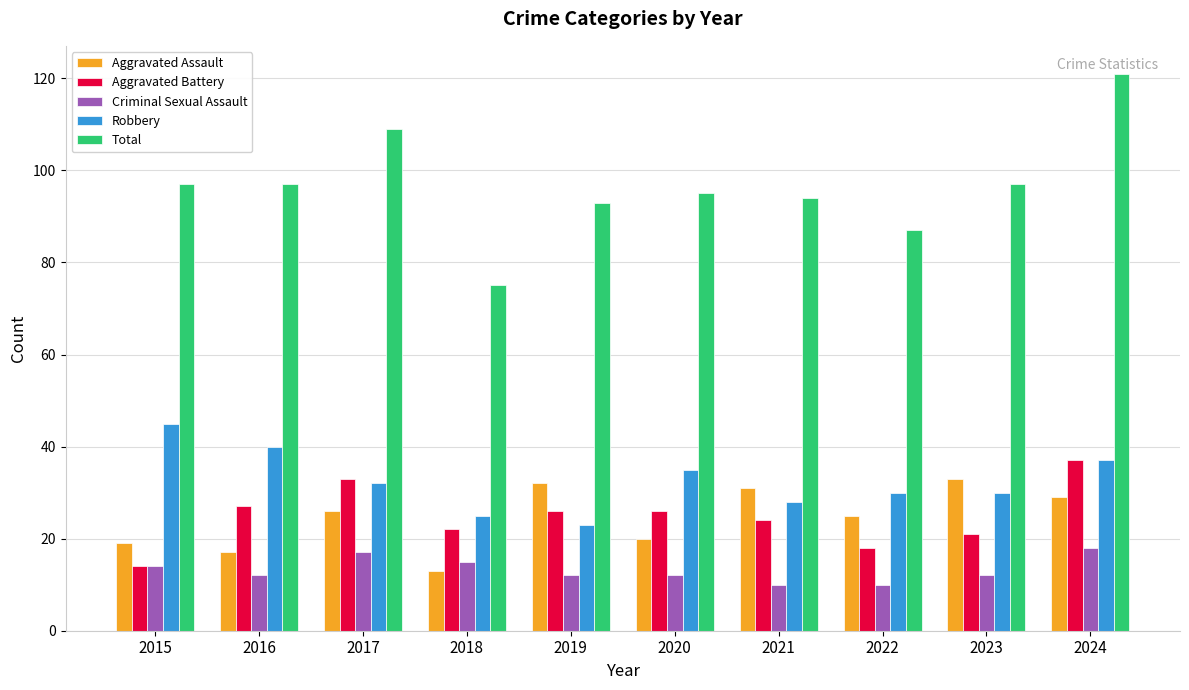

The Total series shows 23 at 2018. True or false?

False